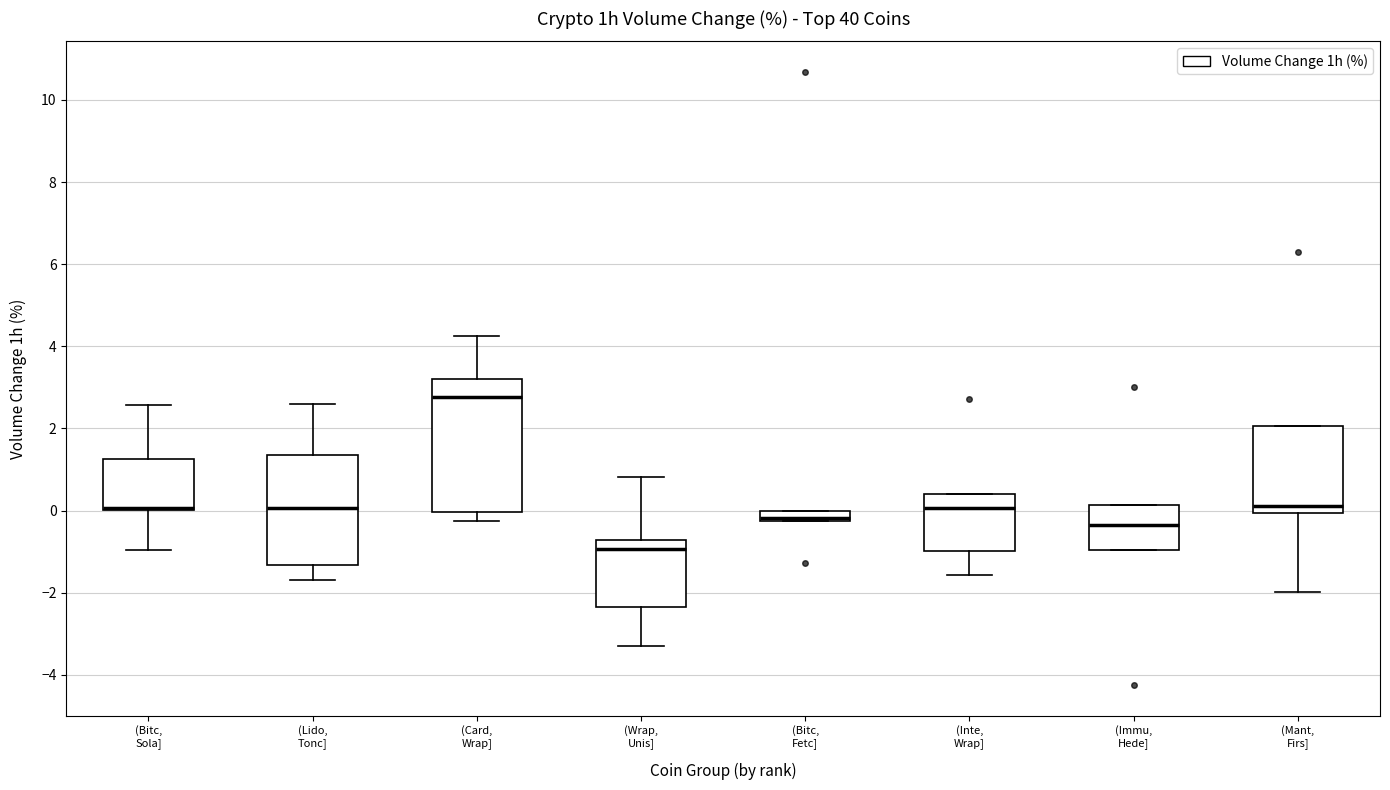

Where does the lower whisker of the box for (Bitc, Sola] end on the y-axis? The values are not printed on the chart, so give them approximately, as read against the axis.

-1.0